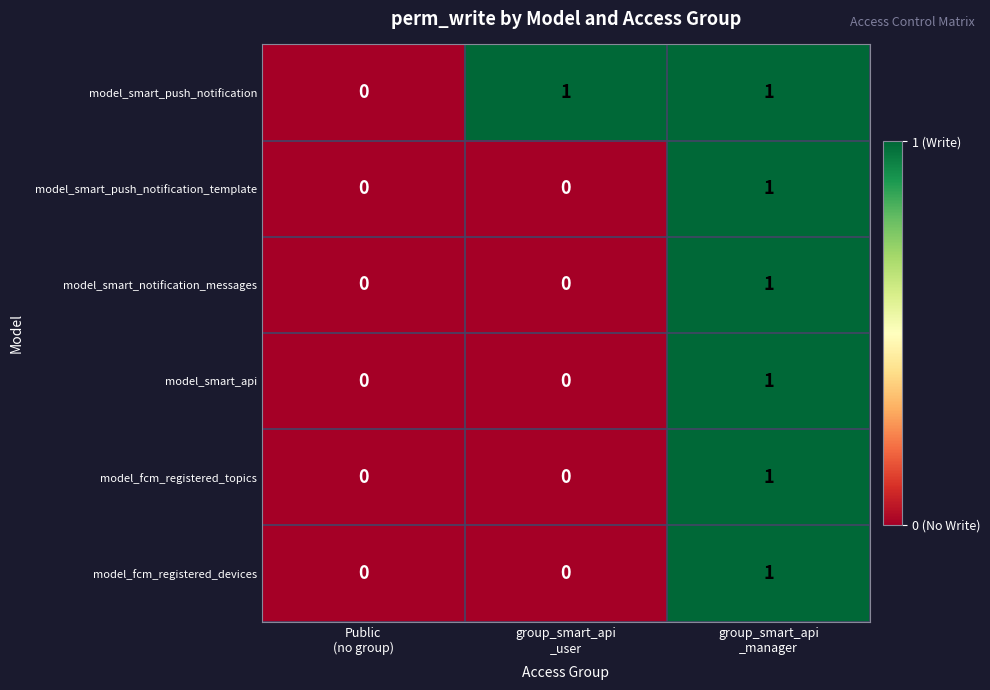

Count the model_fcm_registered_topics values in the range 0 to 1.

3